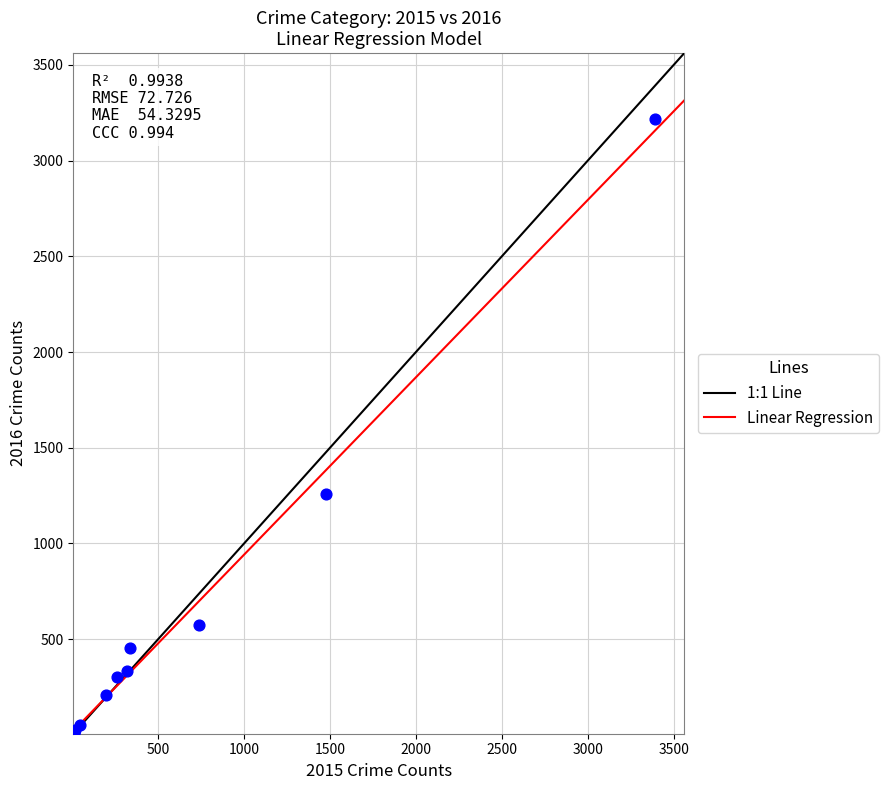

What Y value in the scatter plot is closest to 1612?

1259